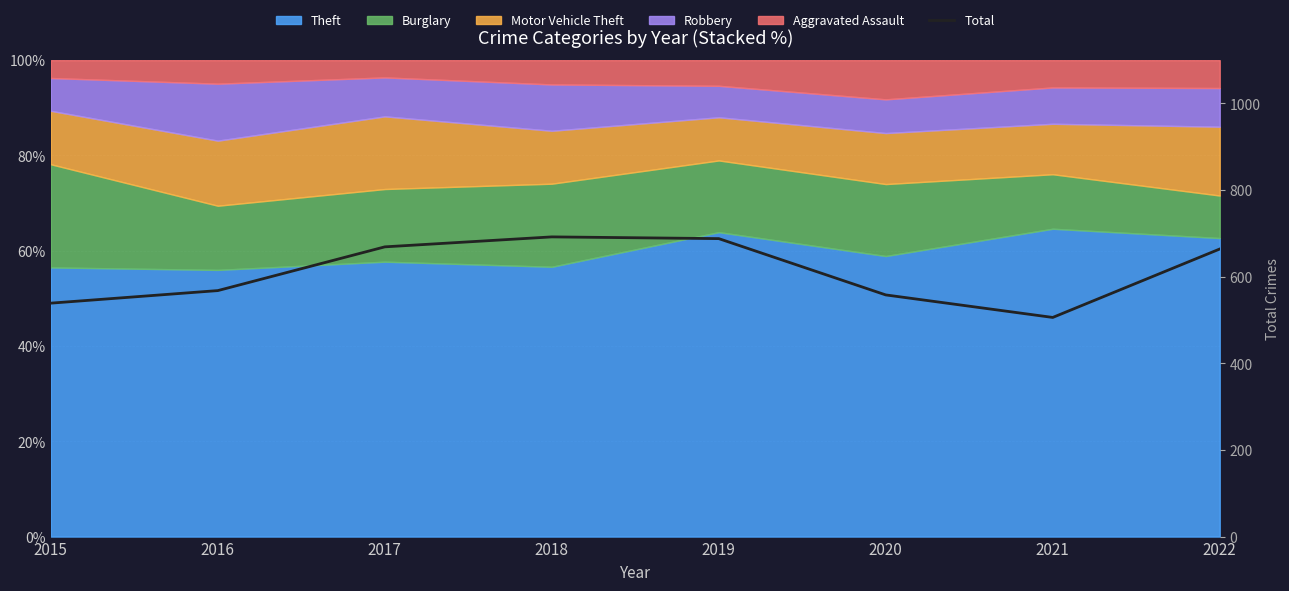

Reading right to left, transcribe all the data shown in this chart.

664	506	558	688	692	669	568	539